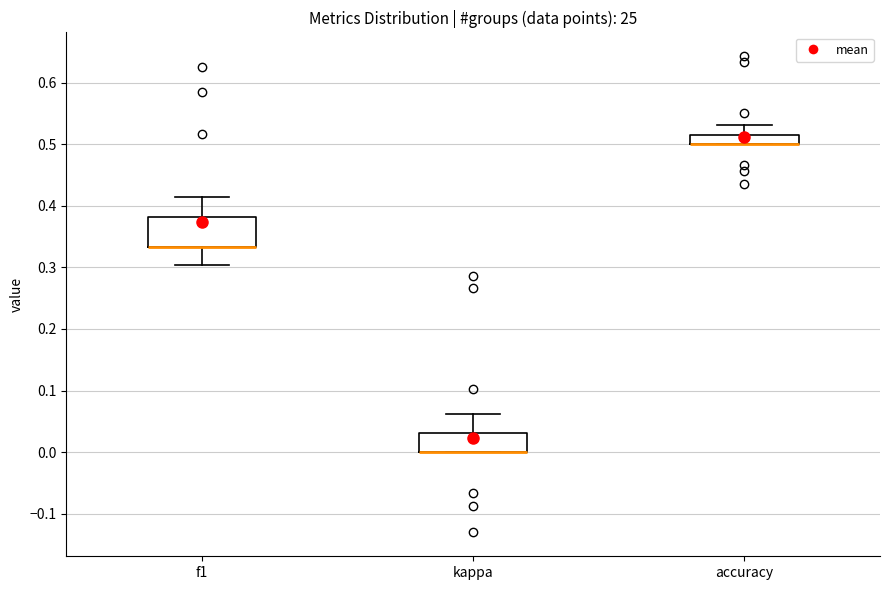

Where is the upper edge of the box for accuracy on the y-axis? The values are not printed on the chart, so give them approximately, as read against the axis.

0.52